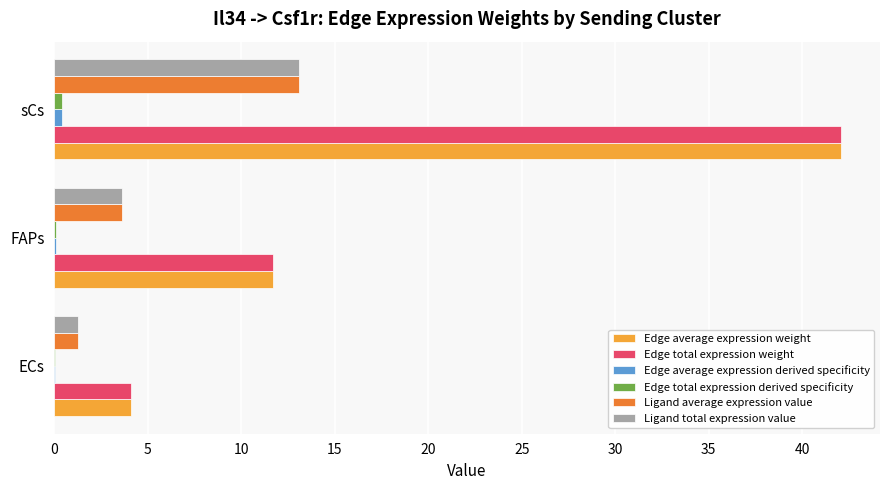

Which label corresponds to the largest value in the chart?

sCs